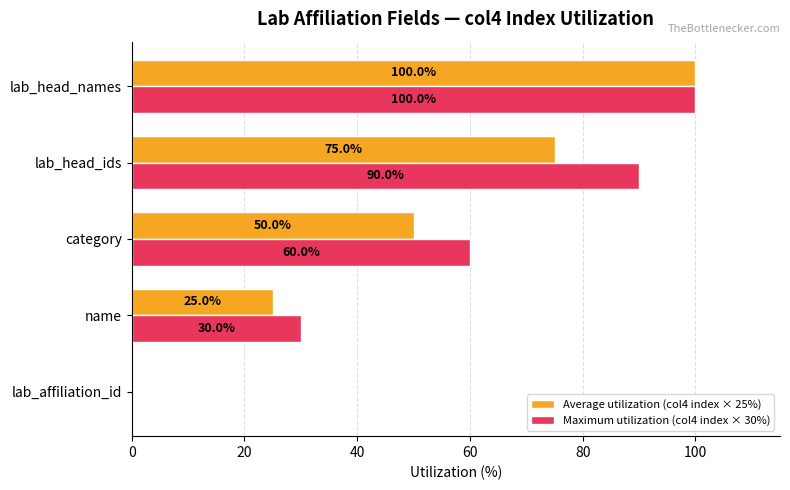

What are all the series names shown in the legend?

Average utilization (col4 index × 25%), Maximum utilization (col4 index × 30%)